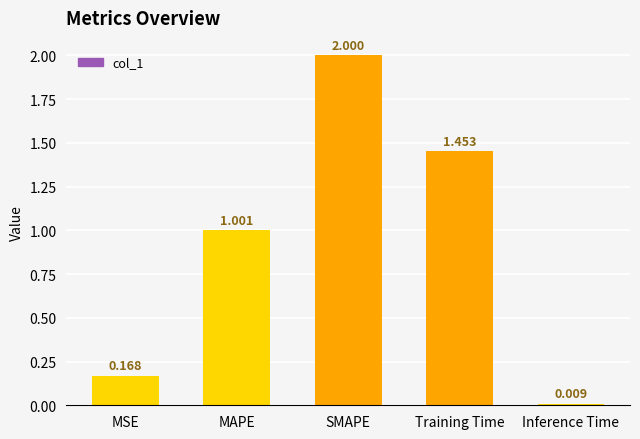

What is the sum of the values at MSE and SMAPE?

2.2